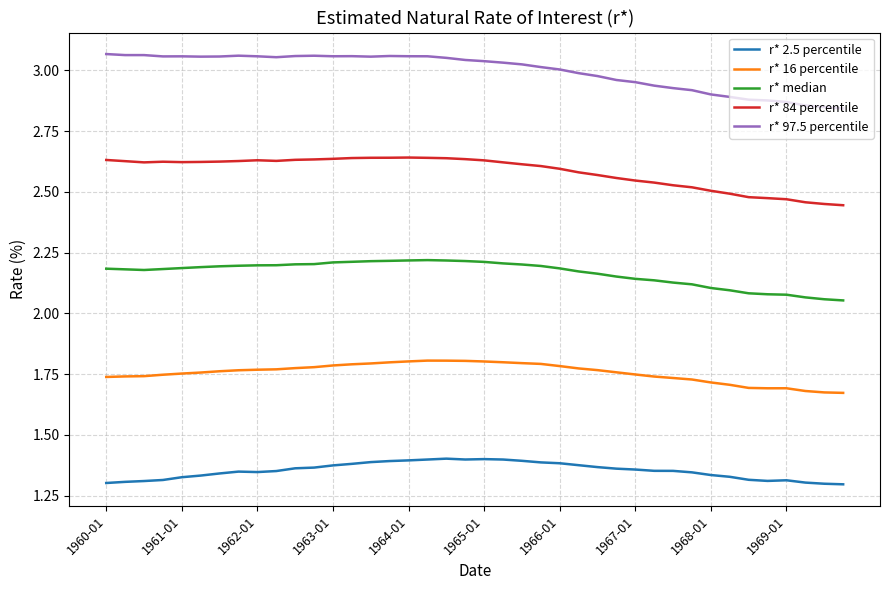

Which series has the largest range (max minus min)?

r* 97.5 percentile